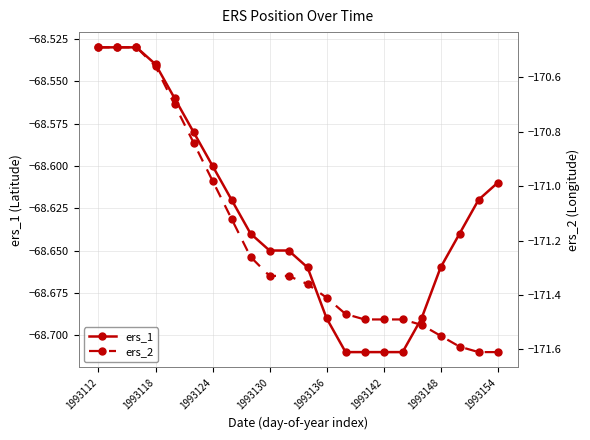

What is the greatest value displayed?

-68.5